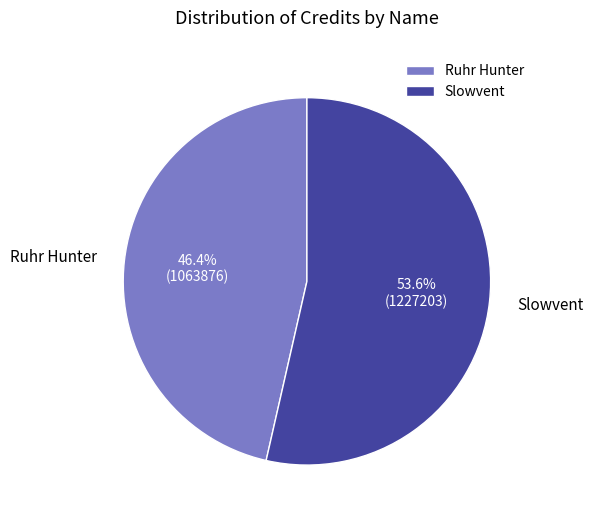

To the nearest percent, what percentage of the pie is Ruhr Hunter?

46%